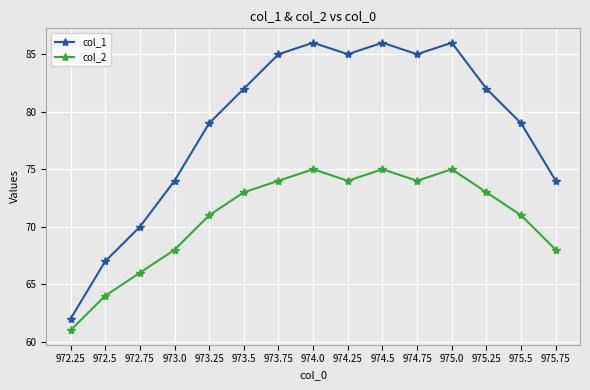

Which series has the widest spread of values?

col_1